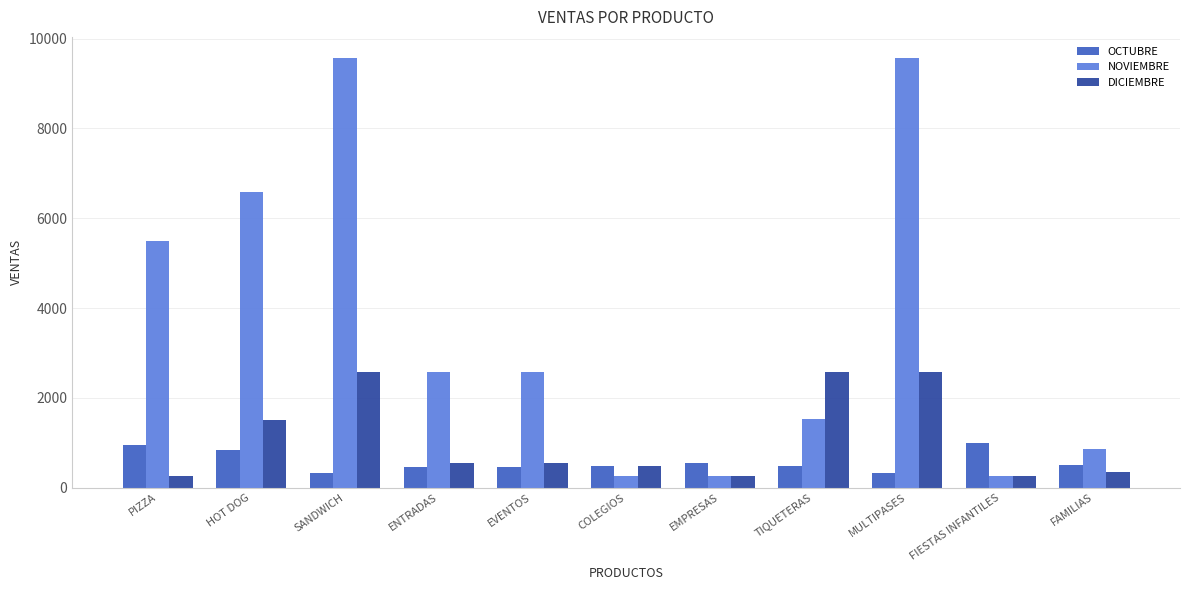

What is the label of the 4th bar from the left?

ENTRADAS